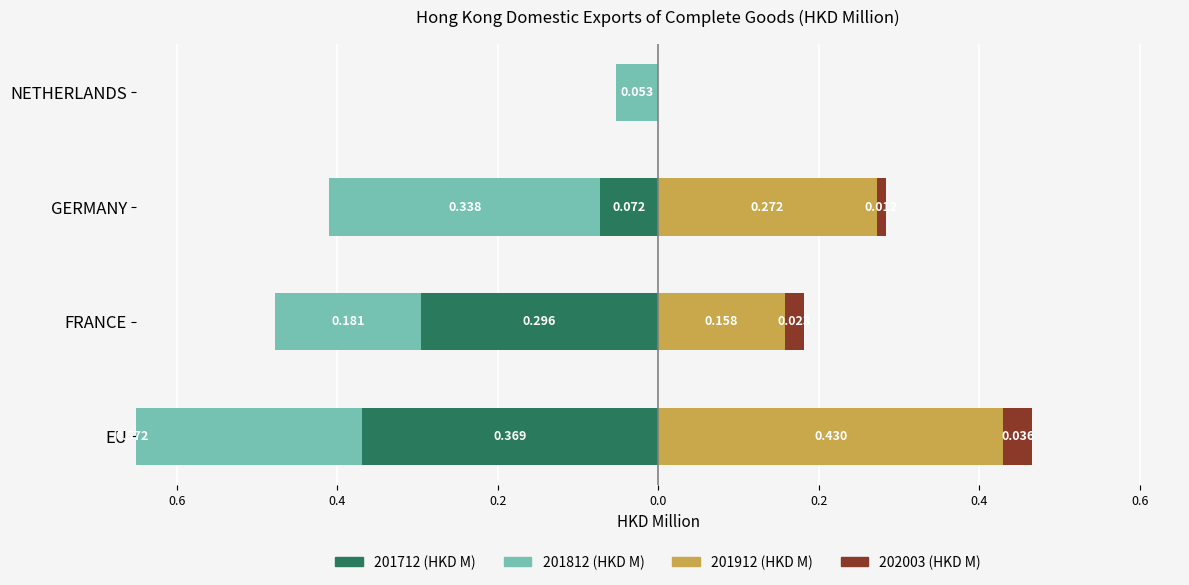

What are all the series names shown in the legend?

201712 (HKD M), 201812 (HKD M), 201912 (HKD M), 202003 (HKD M)